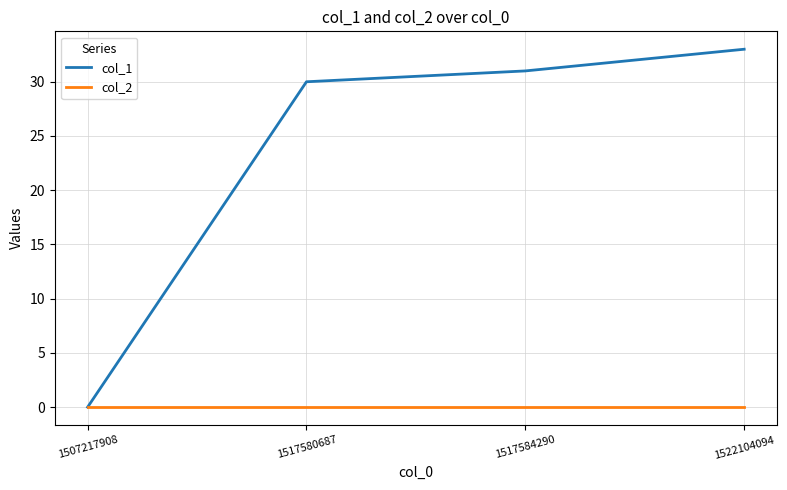

True or false: col_1 has more than 2 interior local peaks.

False